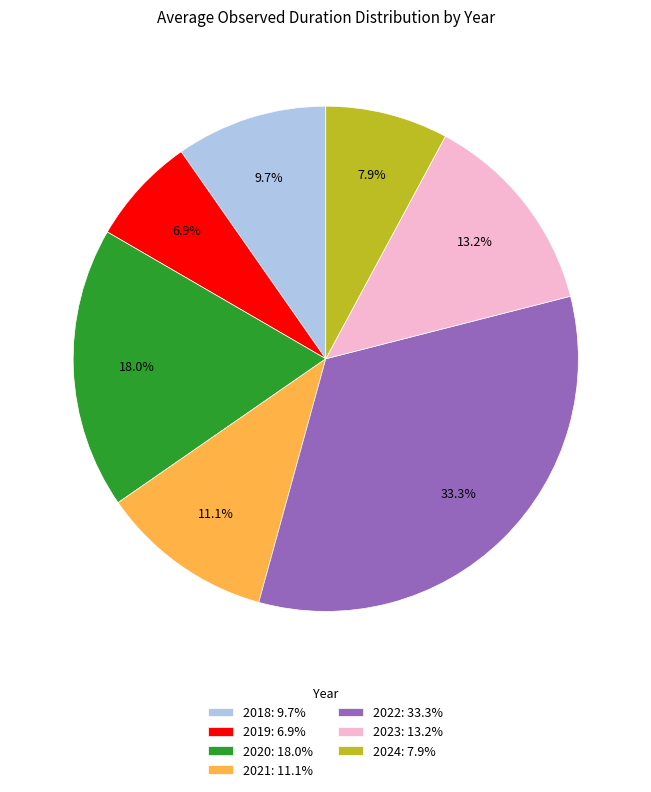

To the nearest percent, what portion does 2023 represent?

13%